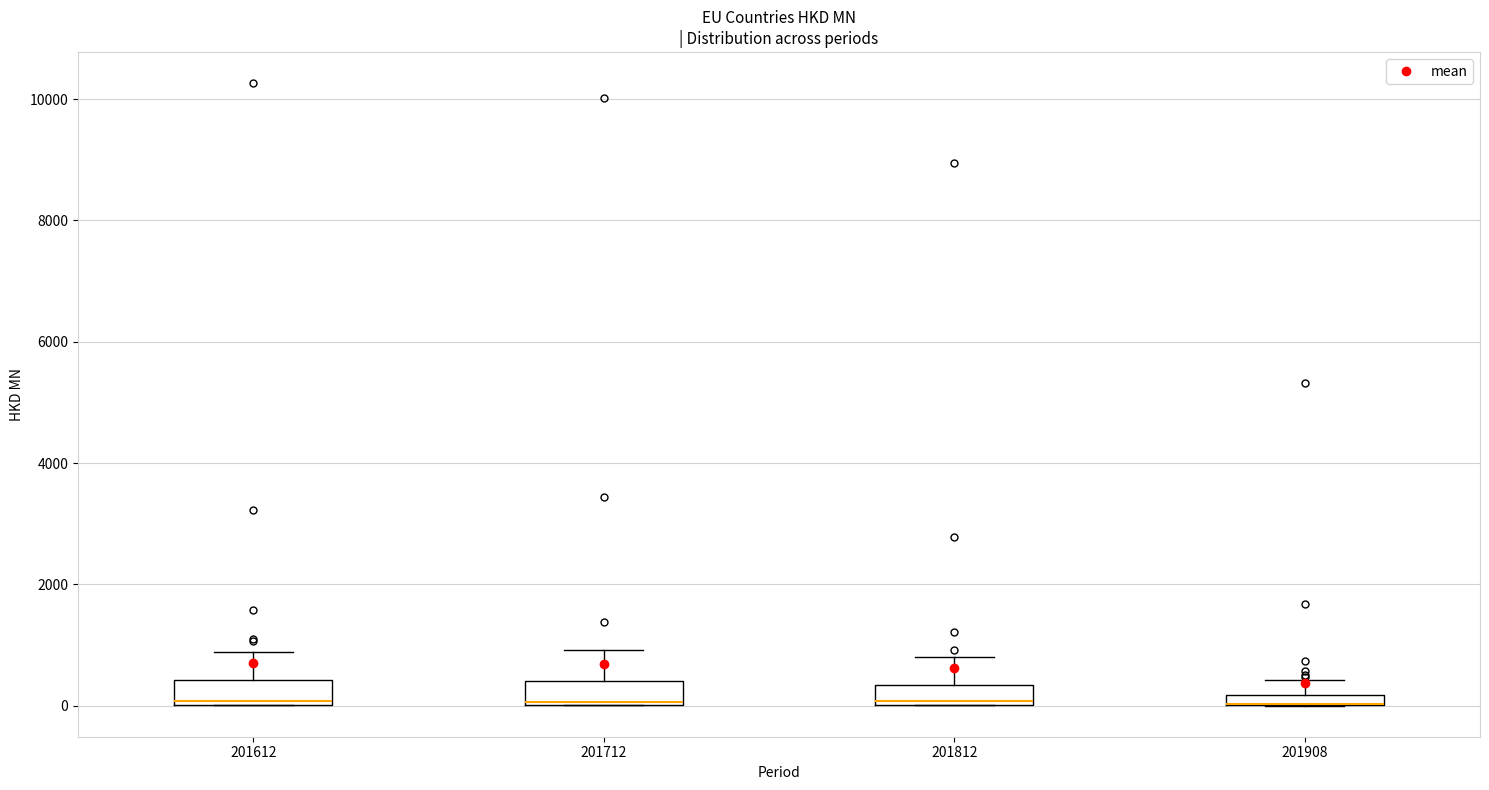

Where does the upper whisker of the box at x = 201612 end on the y-axis? The values are not printed on the chart, so give them approximately, as read against the axis.

800